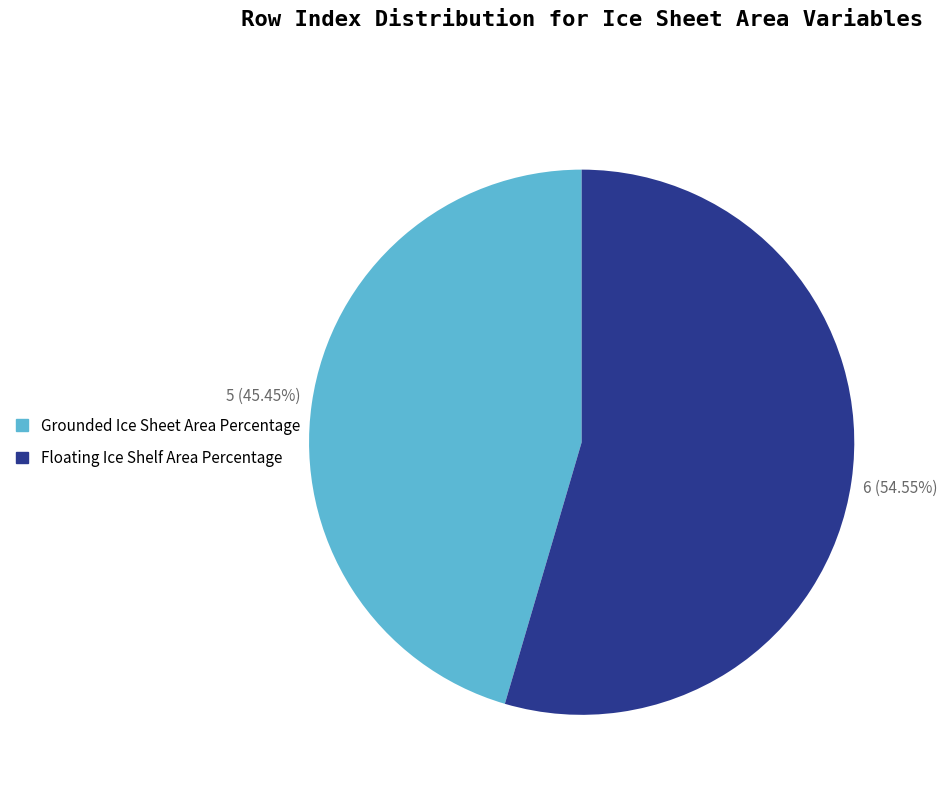

True or false: Floating Ice Shelf Area Percentage accounts for 40% of the total.

False